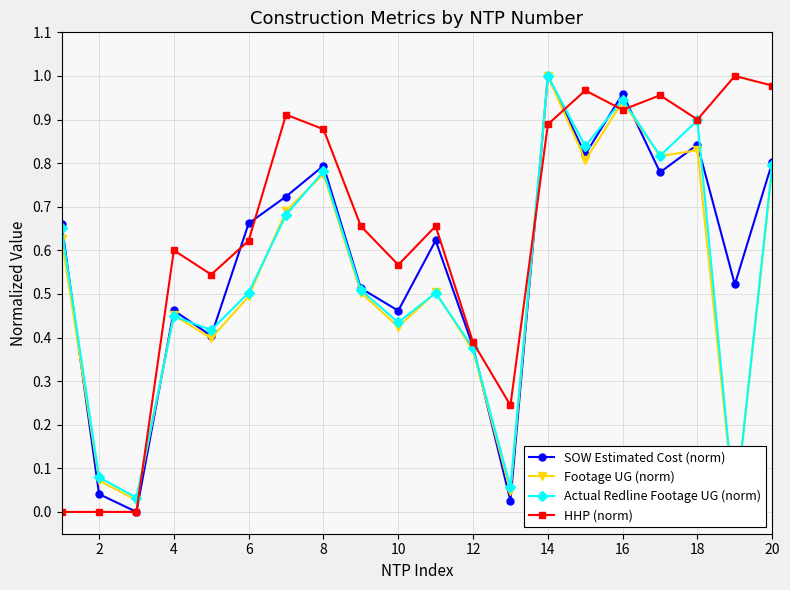

After their last crossing, which series has the higher values: SOW Estimated Cost (norm) or Footage UG (norm)?

SOW Estimated Cost (norm)